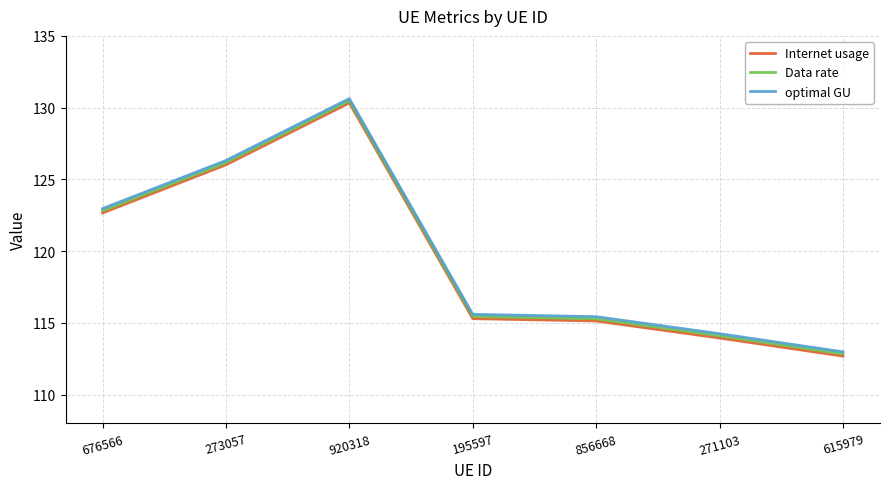

Does the chart display data point markers on the line(s)?

No